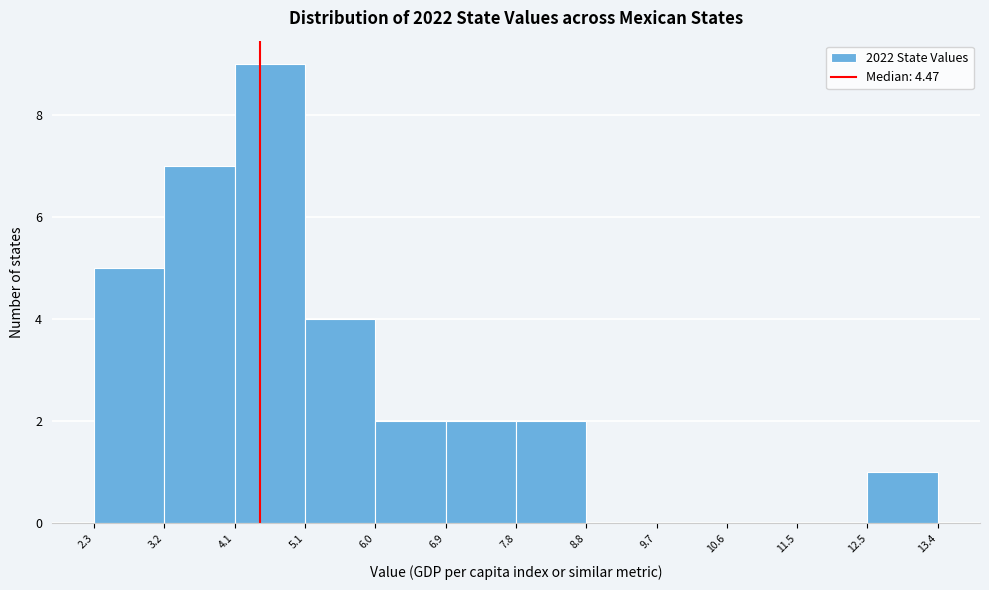

What is the height of the bar covering 12.5 to 13.4 on the x-axis? The values are not printed on the chart, so give them approximately, as read against the axis.

1